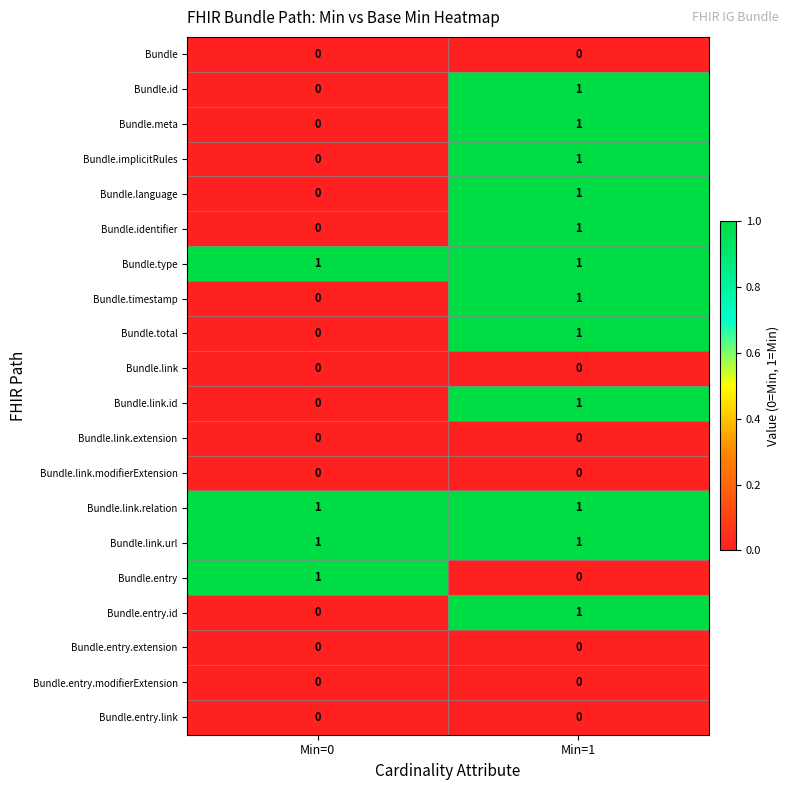

What is the maximum value shown in the chart?

1